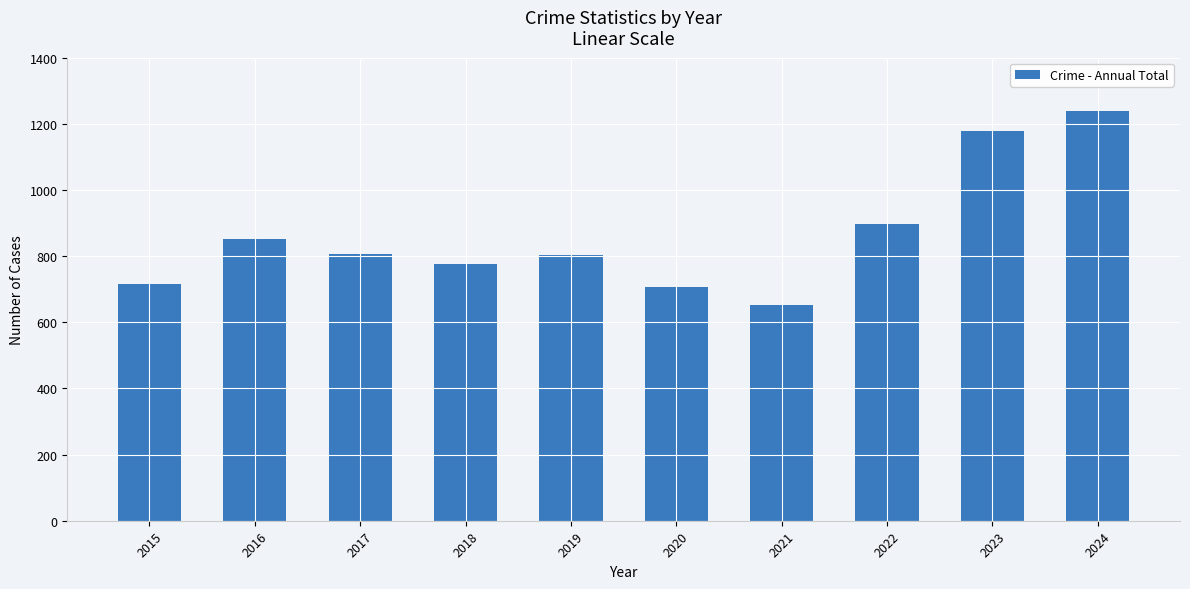

What is the difference between the second highest and minimum values?

526